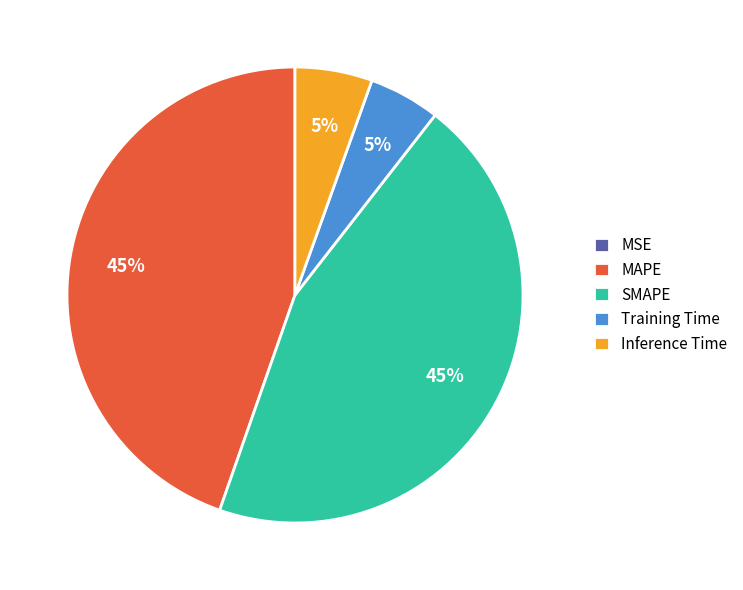

To the nearest percent, what is the difference between the largest and smallest slice percentages?

45%